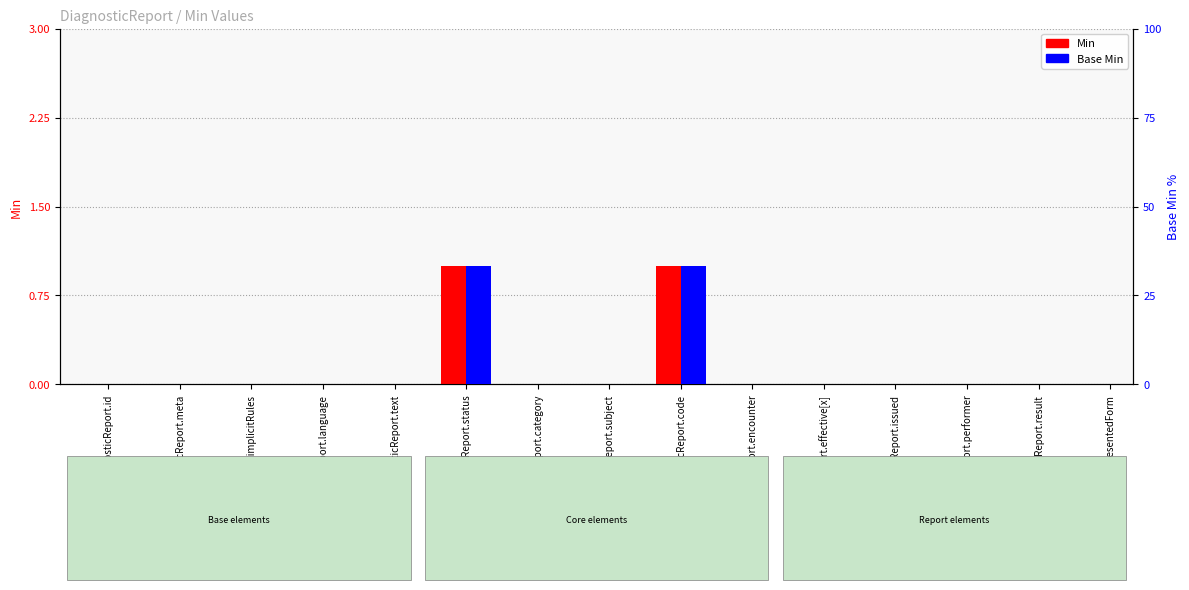

What is the label of the 2nd bar from the left?

DiagnosticReport.meta